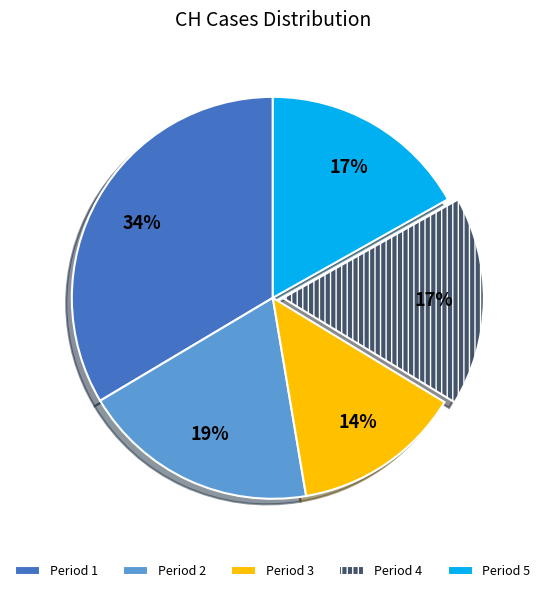

What is the largest slice in the pie chart?

Period 1